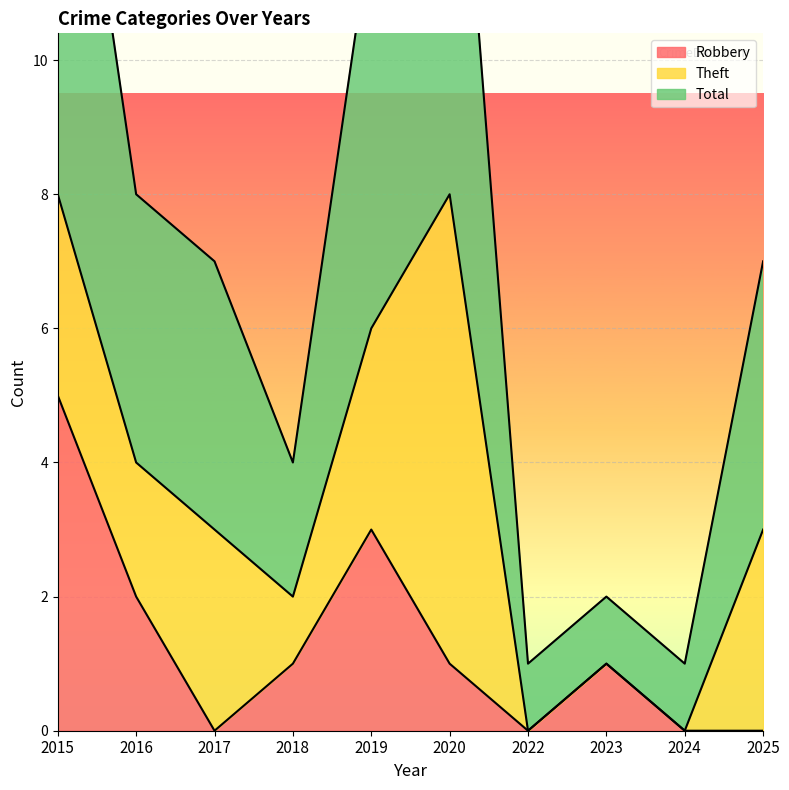

True or false: Robbery has a value of 1 at 2019.

False